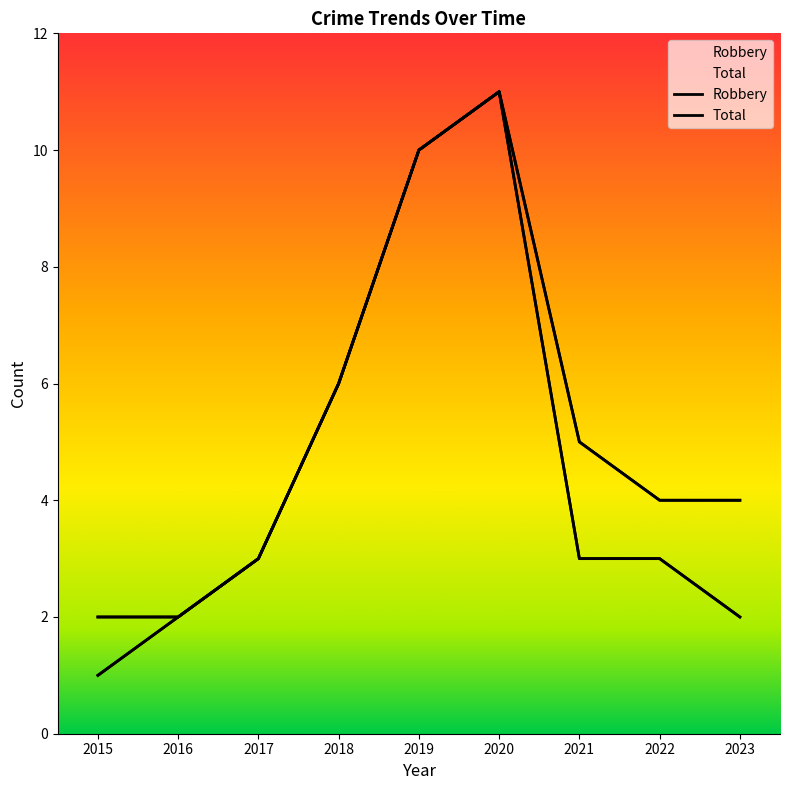

Which category has the highest value in the Robbery series?

2020